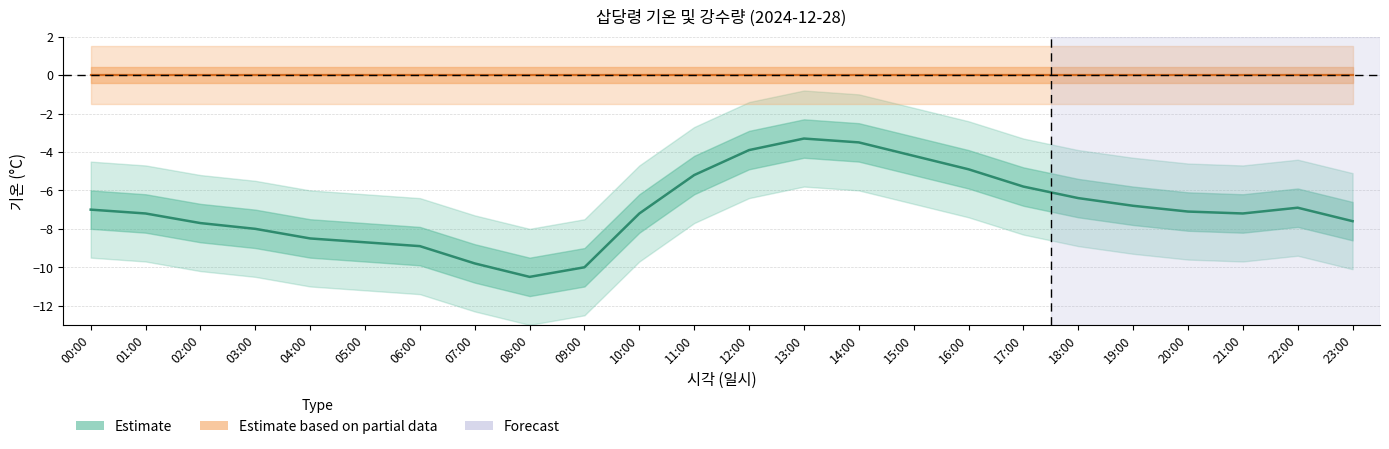

What is the difference between the maximum and minimum values?

7.2